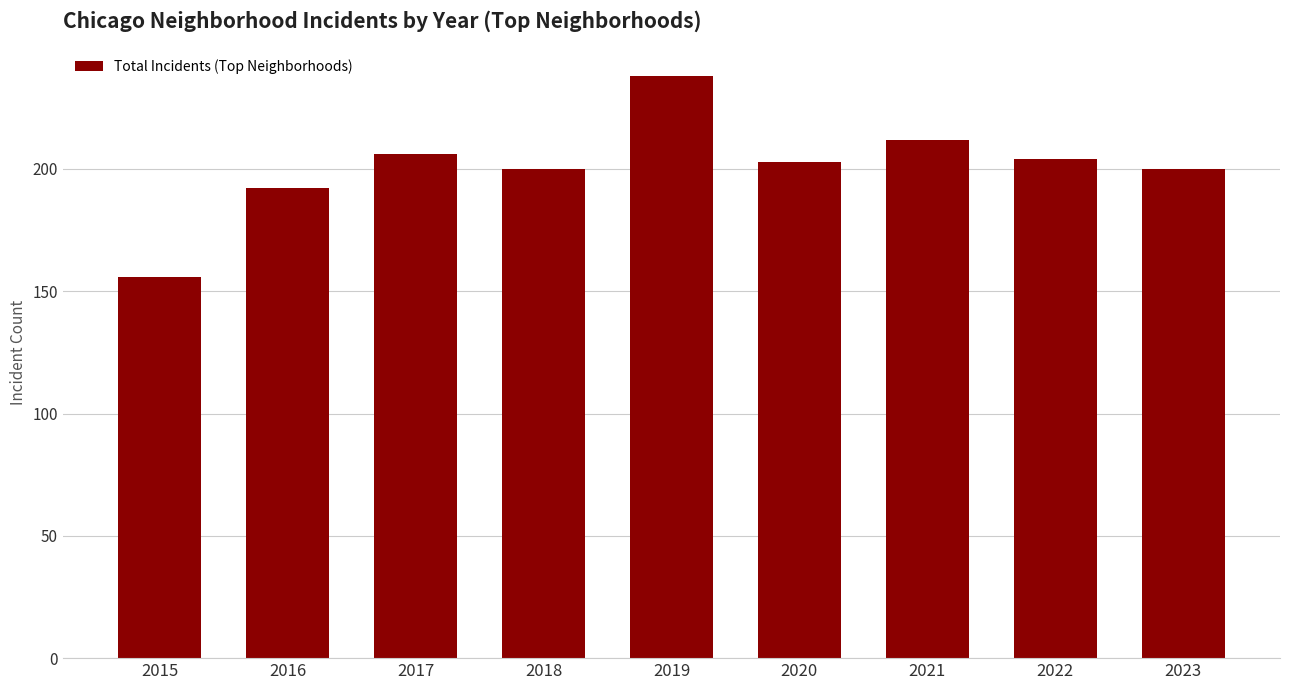

Reading left to right, extract all data points from this chart.

2015=156	2016=192	2017=206	2018=200	2019=238	2020=203	2021=212	2022=204	2023=200